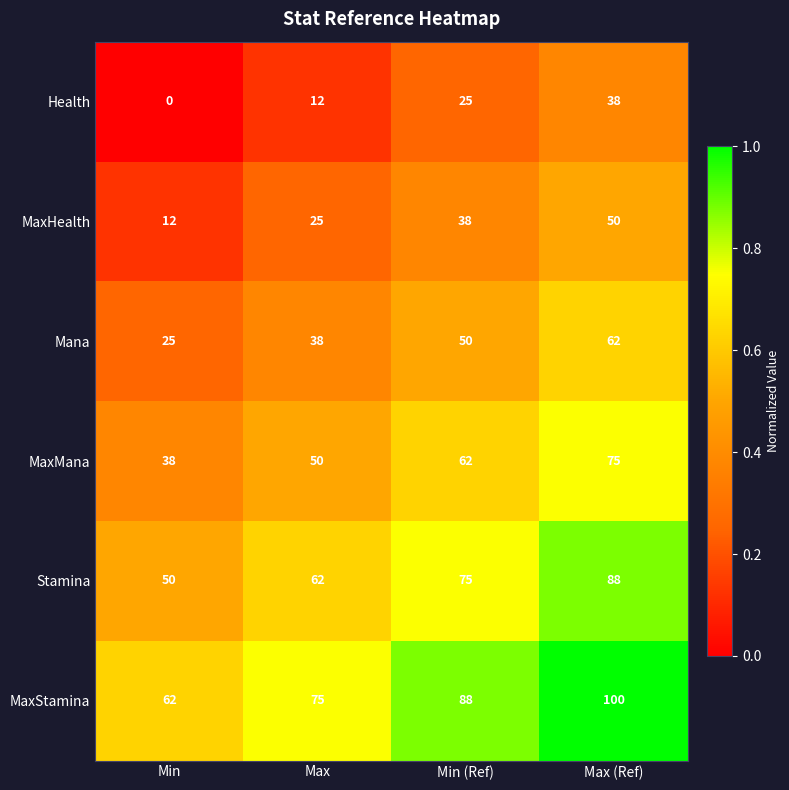

What is the difference between the highest and lowest values at Max?

63